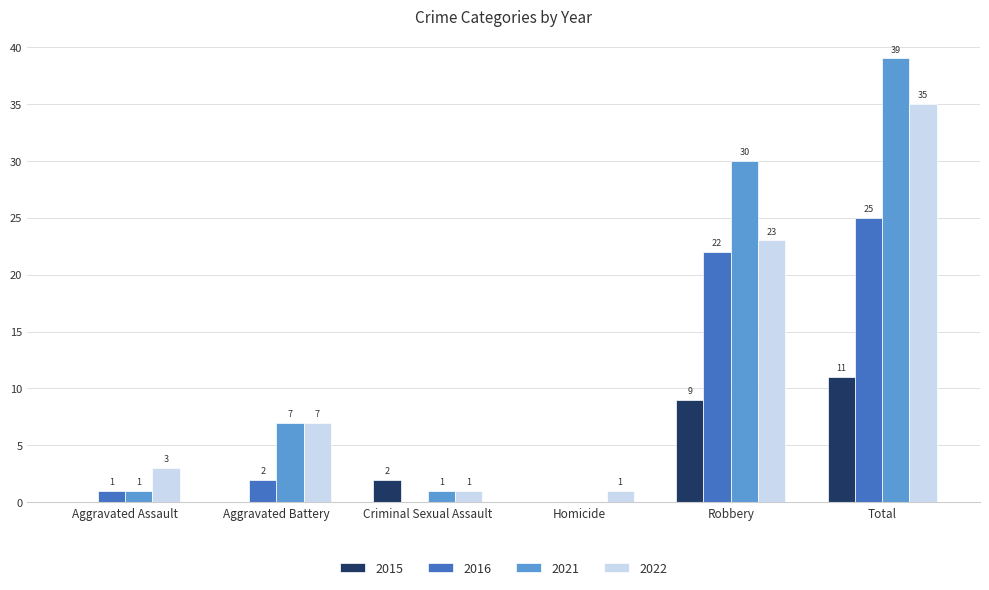

The 2015 series shows 11 at Total. True or false?

True